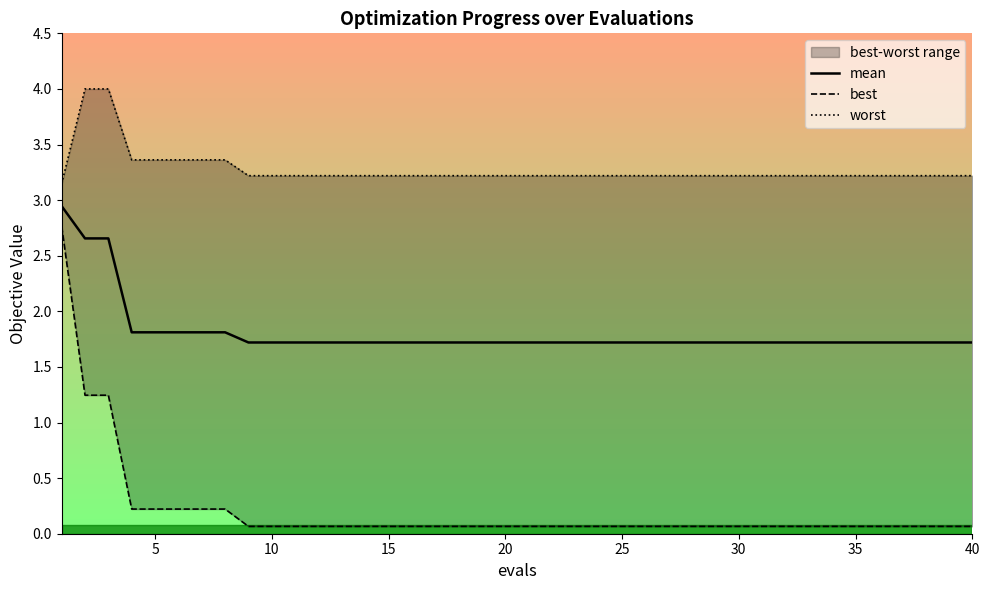

Does the chart have visible grid lines?

No